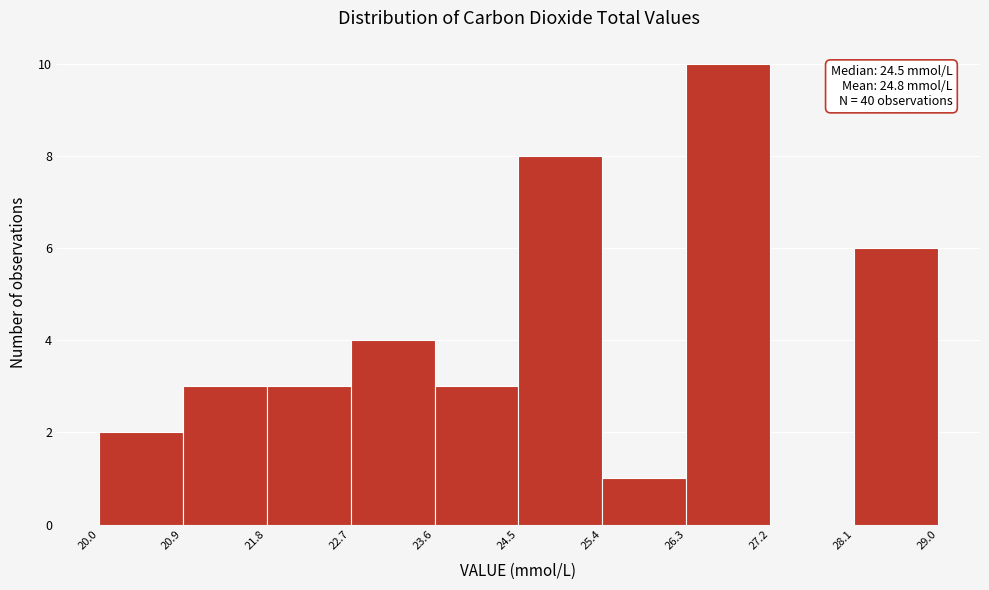

Over which range of the x-axis is the bar tallest?

26.3 to 27.2